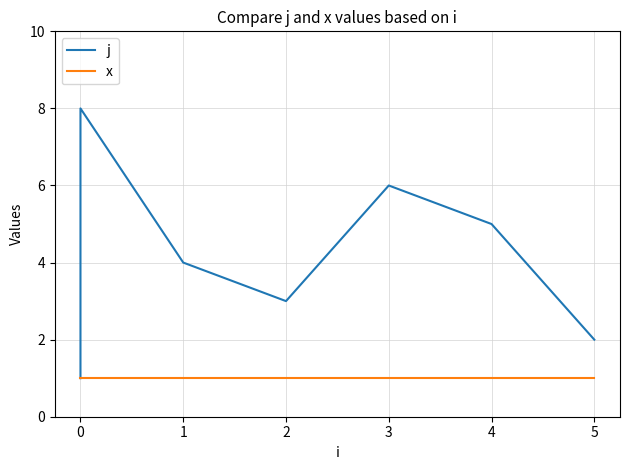

How many lines are shown in the chart?

2